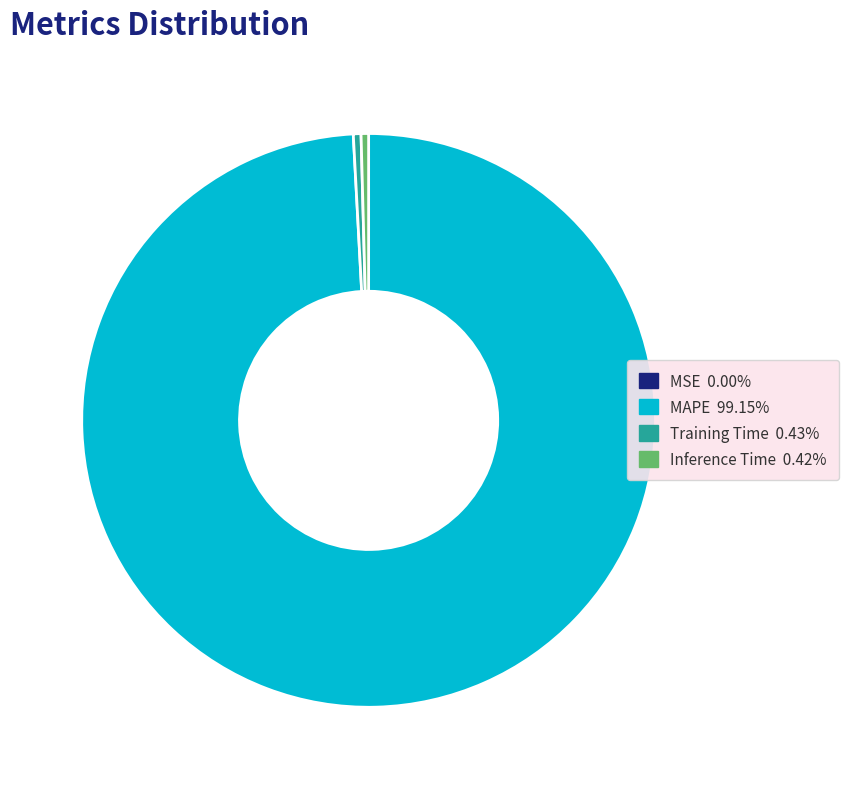

Does MAPE 99.15% account for over 50% of the chart?

Yes